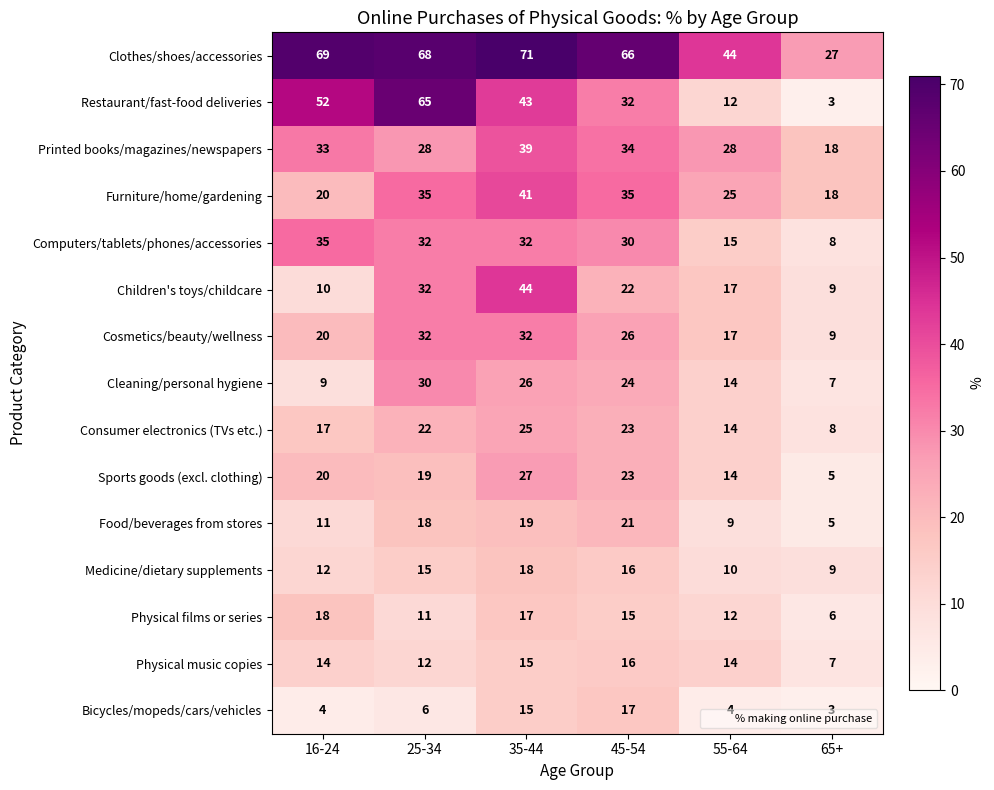

What is the difference between the Furniture/home/gardening values at 35-44 and 65+?

23